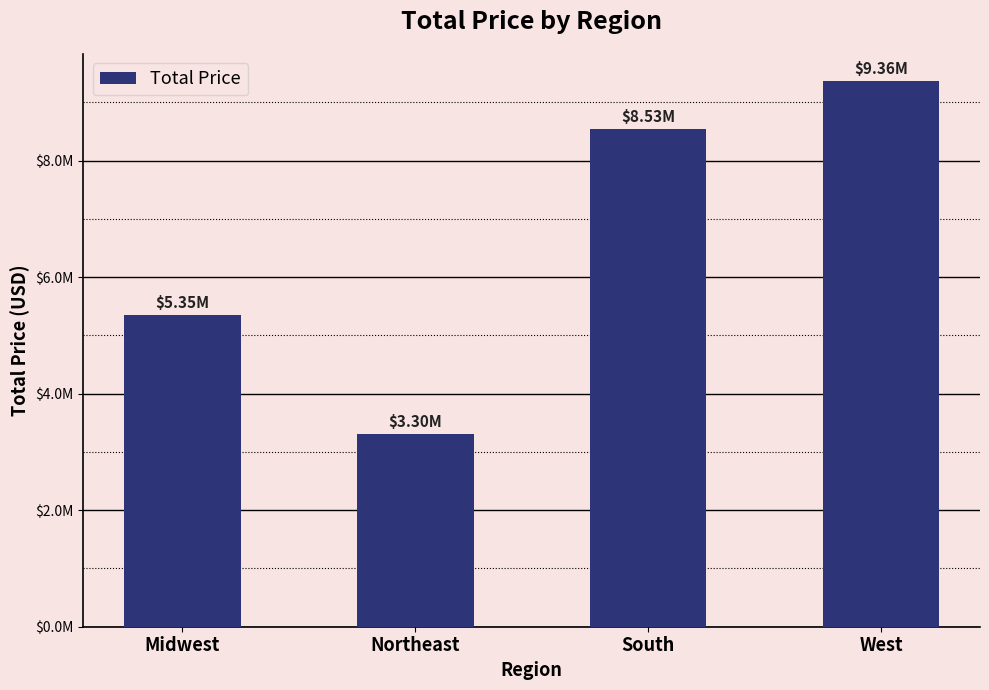

The value at West is 15539946.0. True or false?

False